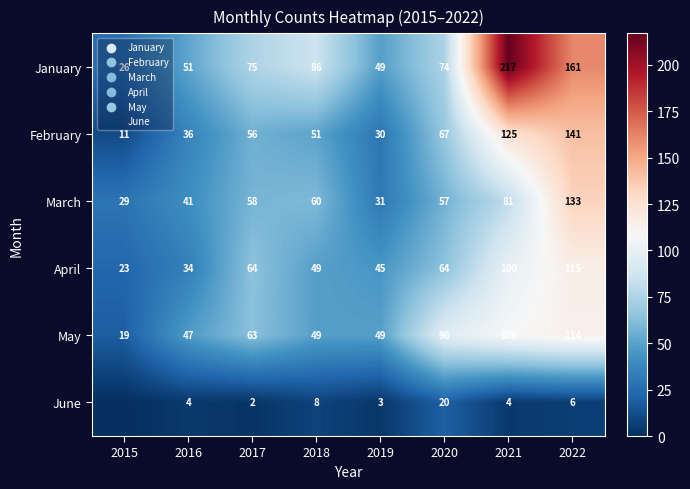

What is the total value across all series at 2020?

378